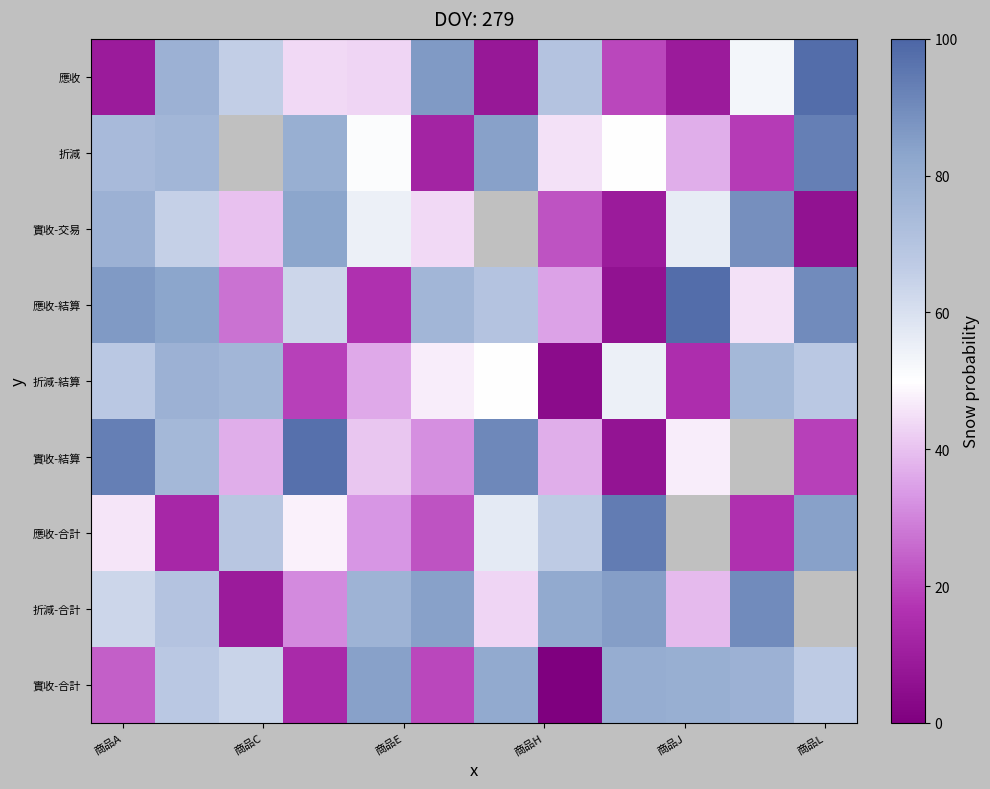

What is the minimum value for 應收-合計?

13.0